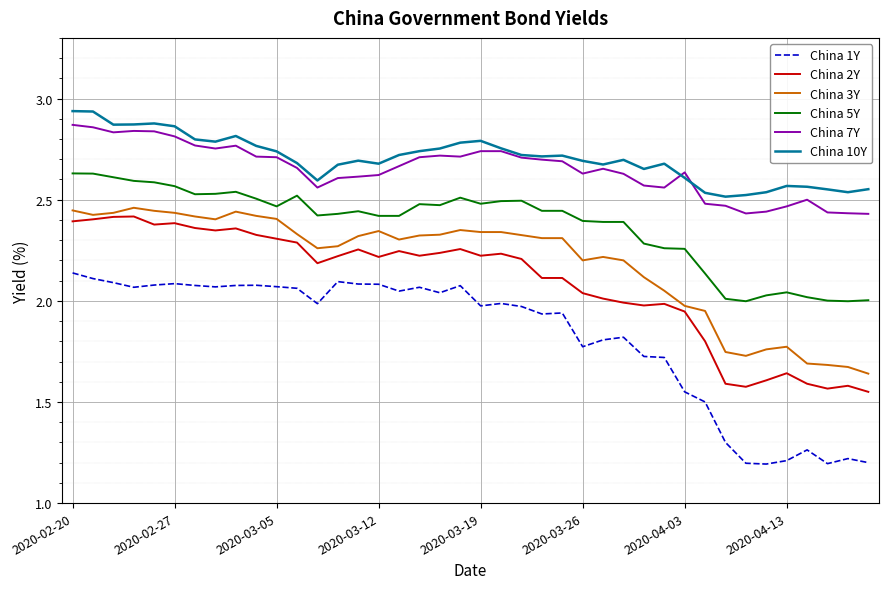

True or false: China 7Y has more than 0 interior local peaks.

True